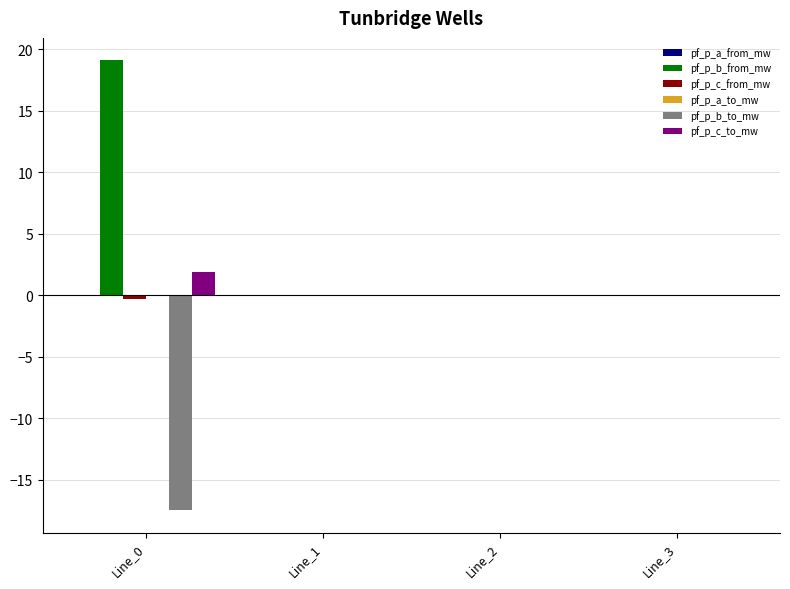

How many groups of bars are there?

4